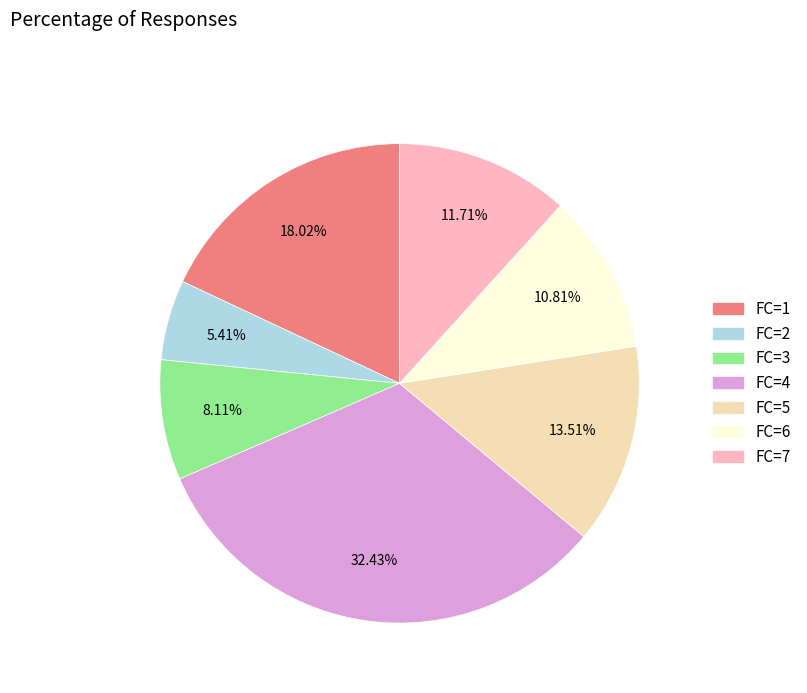

Which slice is the largest?

FC=4